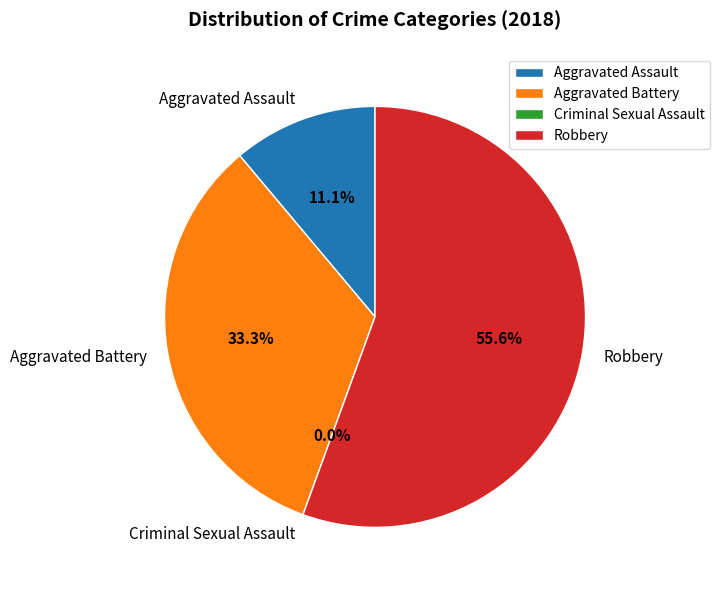

Which slice is the largest?

Robbery